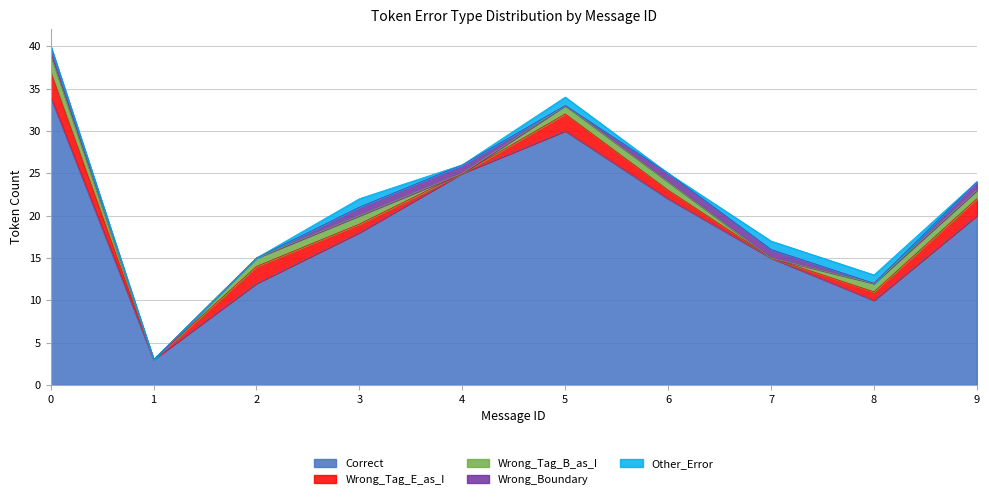

How many intersections are there between Wrong_Tag_E_as_I and Wrong_Boundary?

2